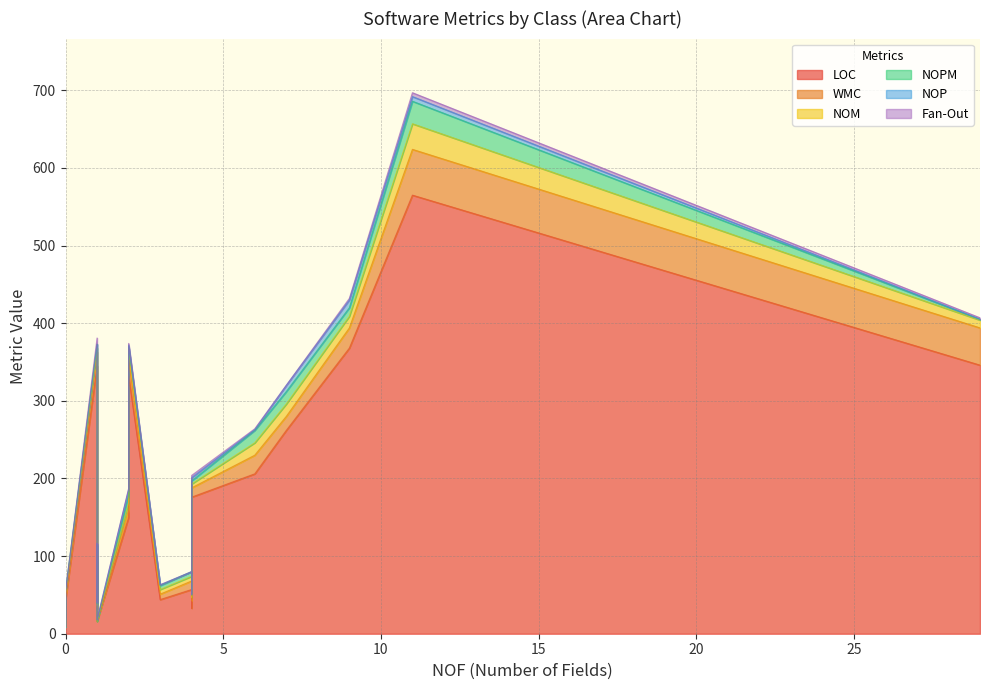

What are all the series names shown in the legend?

LOC, WMC, NOM, NOPM, NOP, Fan-Out